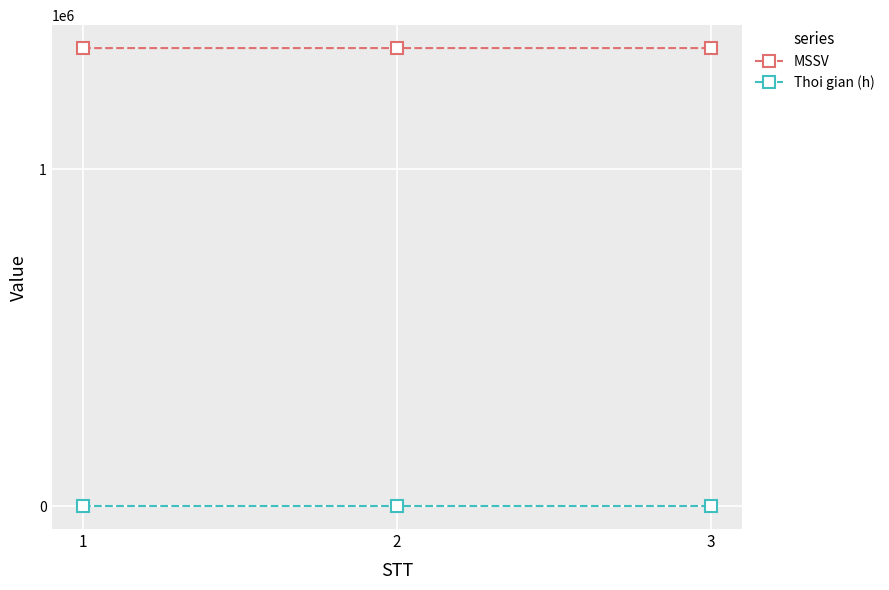

Is it true that MSSV equals 1359043 at 2?

True